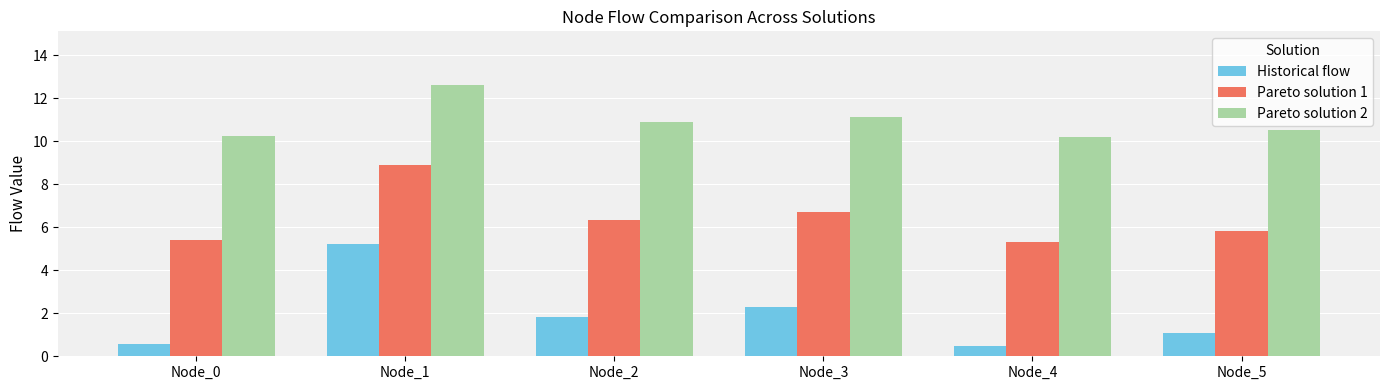

What is the greatest value displayed?

12.6